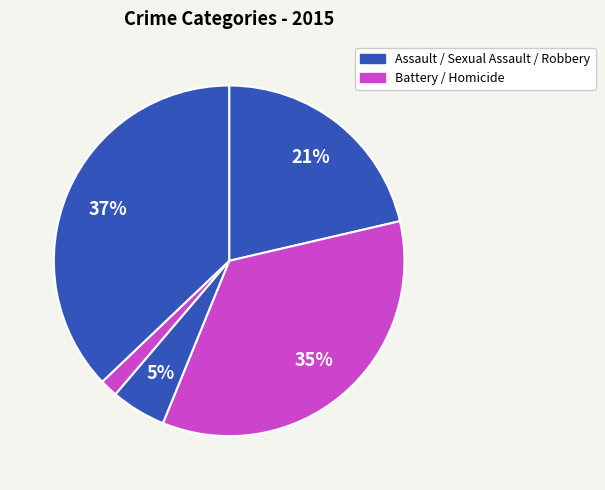

How many slices are in this pie chart?

5